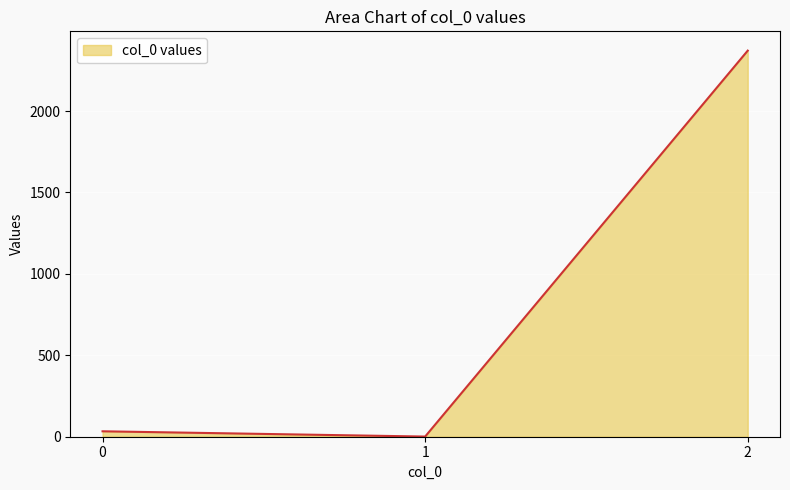

Is it true that the value at 1 is 1.0?

True